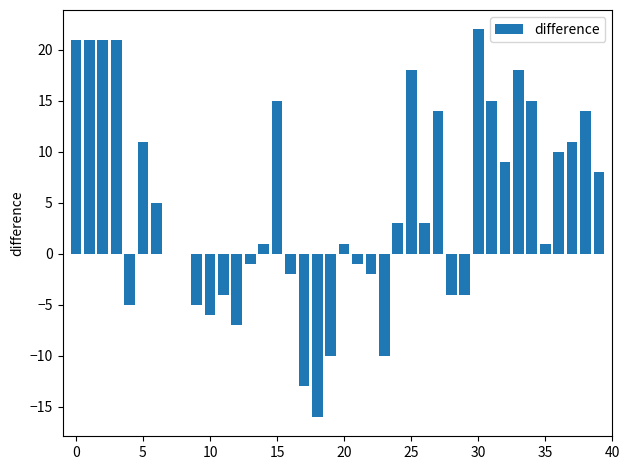

What is the maximum value shown in the chart?

22